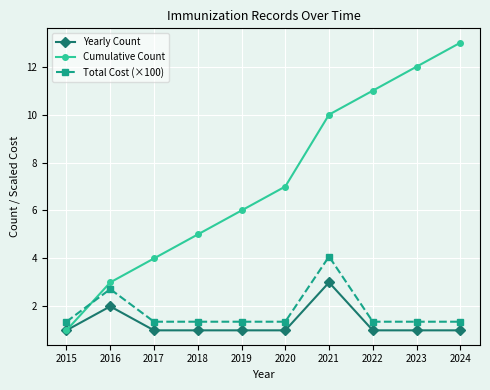

What is the total value across all series at 2022?

13.4